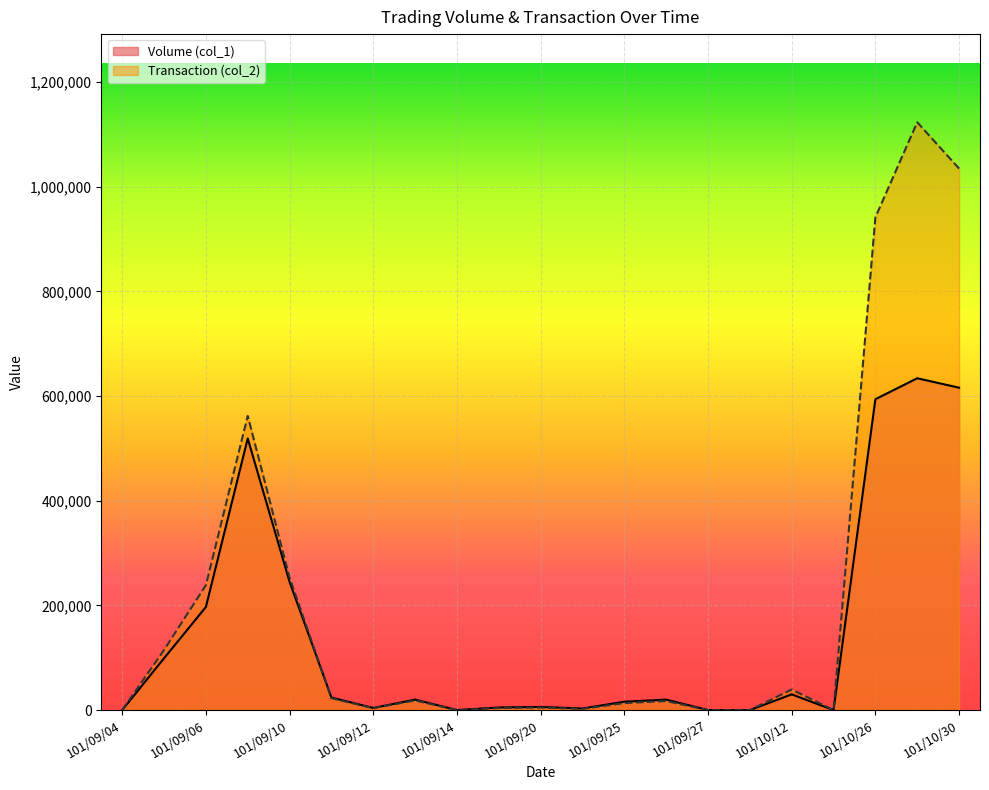

Between 101/09/05 and 101/10/19, which is larger?

101/09/05